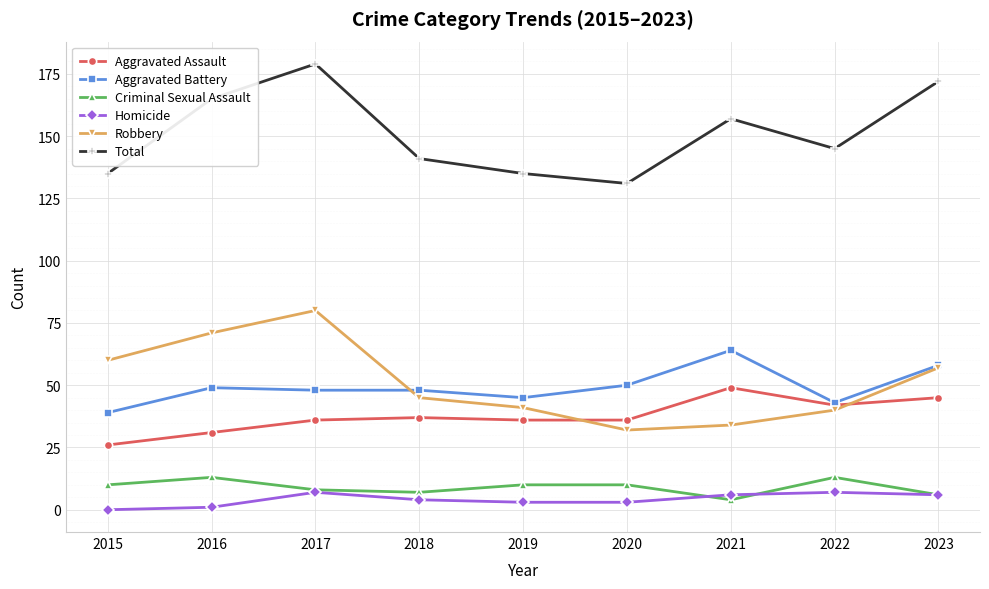

Is it true that Homicide equals 7 at 2022?

True